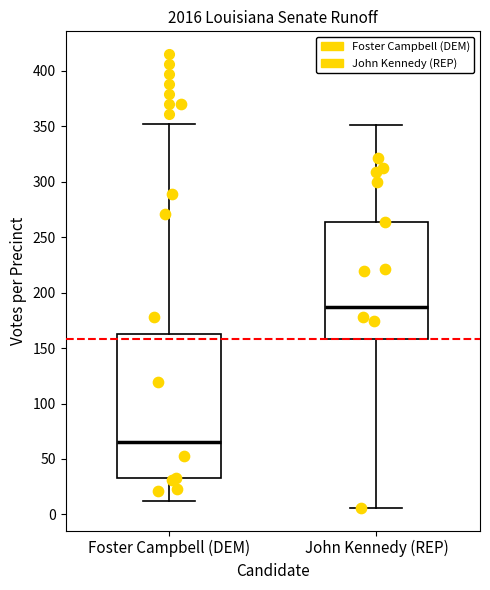

Reading left to right, read every box against the y-axis: the position of its median line, the range the box covers, and the ends of its whiskers. The values are not printed on the chart, so give them approximately, as read against the axis.

Foster Campbell (DEM): median 65, box 35 to 165, whiskers 10 to 350
John Kennedy (REP): median 185, box 160 to 265, whiskers 5 to 350